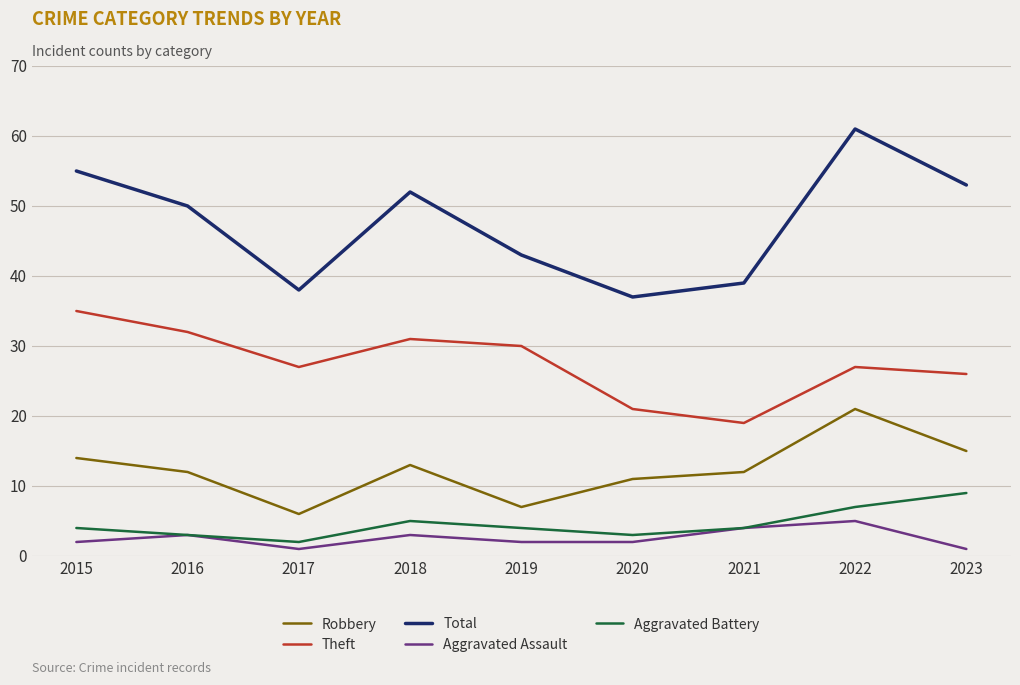

Reading right to left, what are all the values shown in this chart?

Robbery: 15	21	12	11	7	13	6	12	14
Theft: 26	27	19	21	30	31	27	32	35
Total: 53	61	39	37	43	52	38	50	55
Aggravated Assault: 1	5	4	2	2	3	1	3	2
Aggravated Battery: 9	7	4	3	4	5	2	3	4